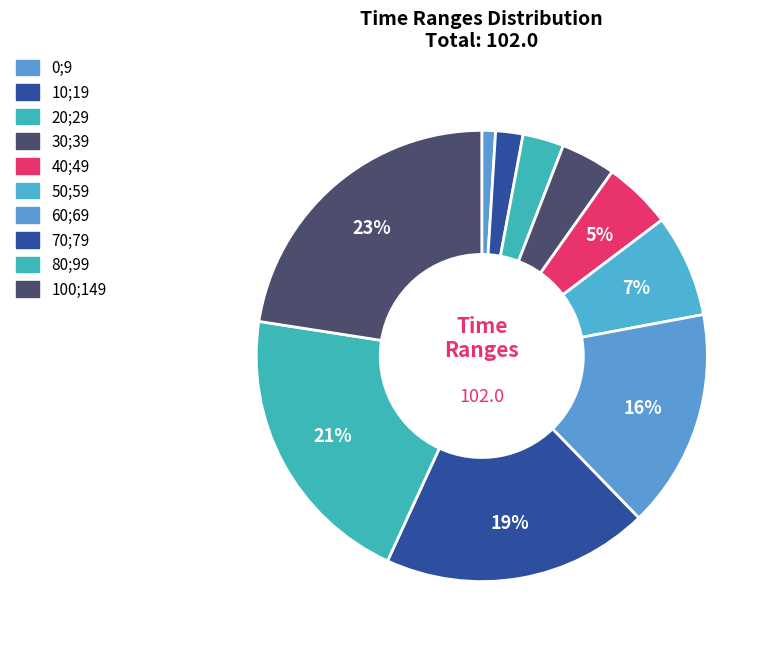

Count the number of slices in the pie.

10